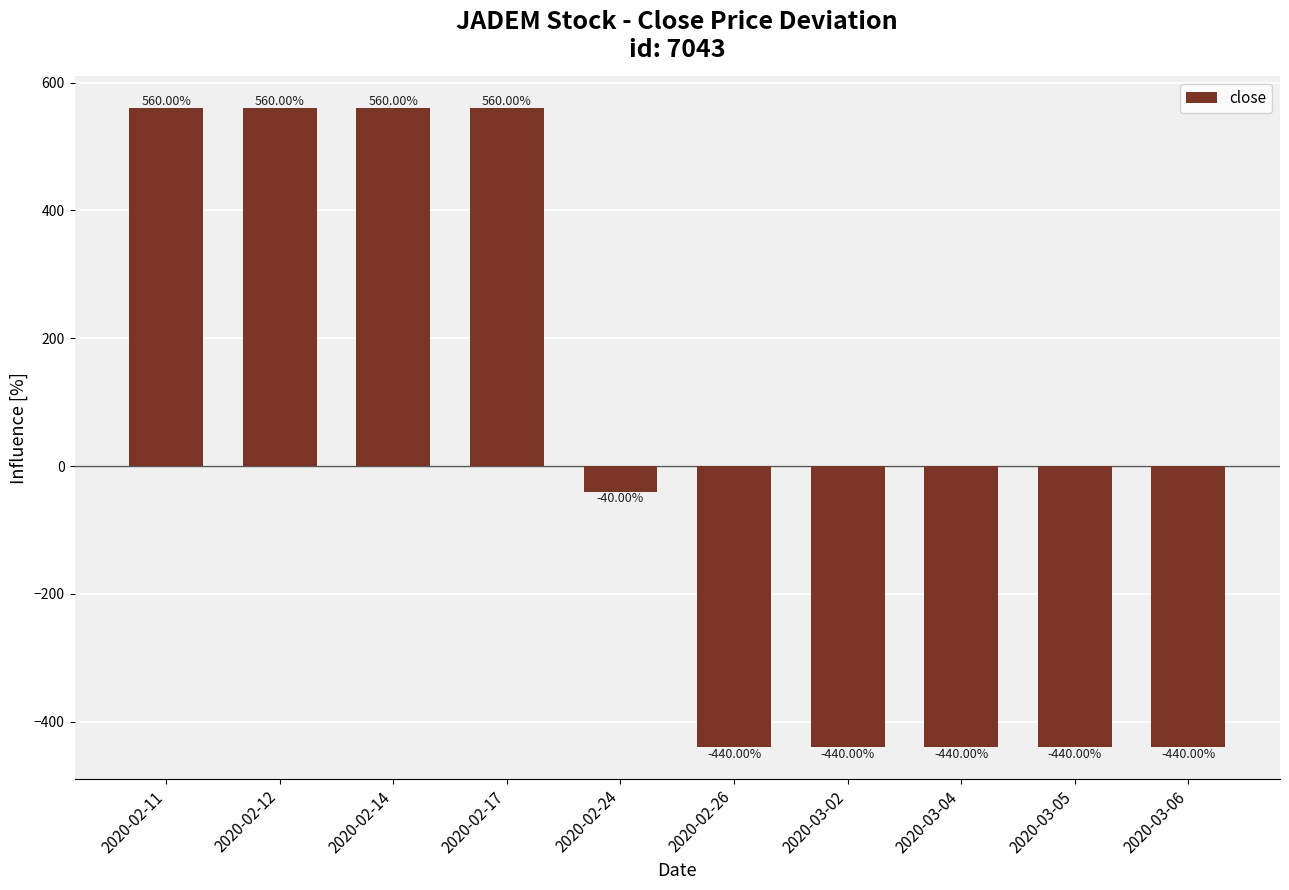

What is the label of the 4th bar from the left?

2020-02-17